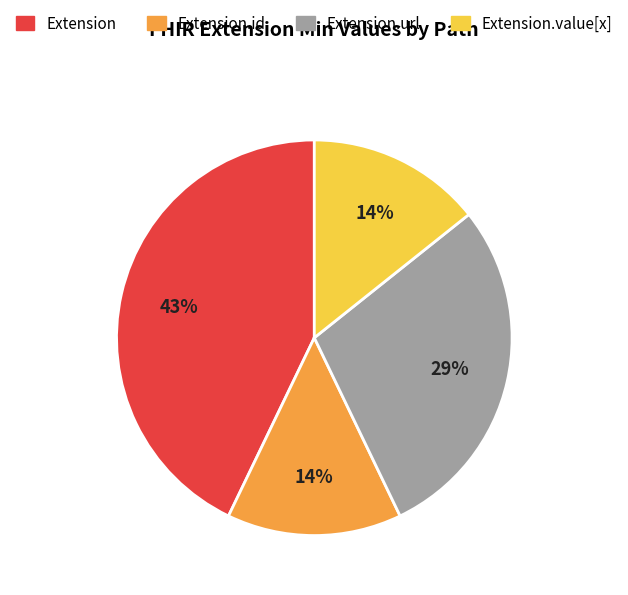

Which category has the biggest portion of the pie?

Extension